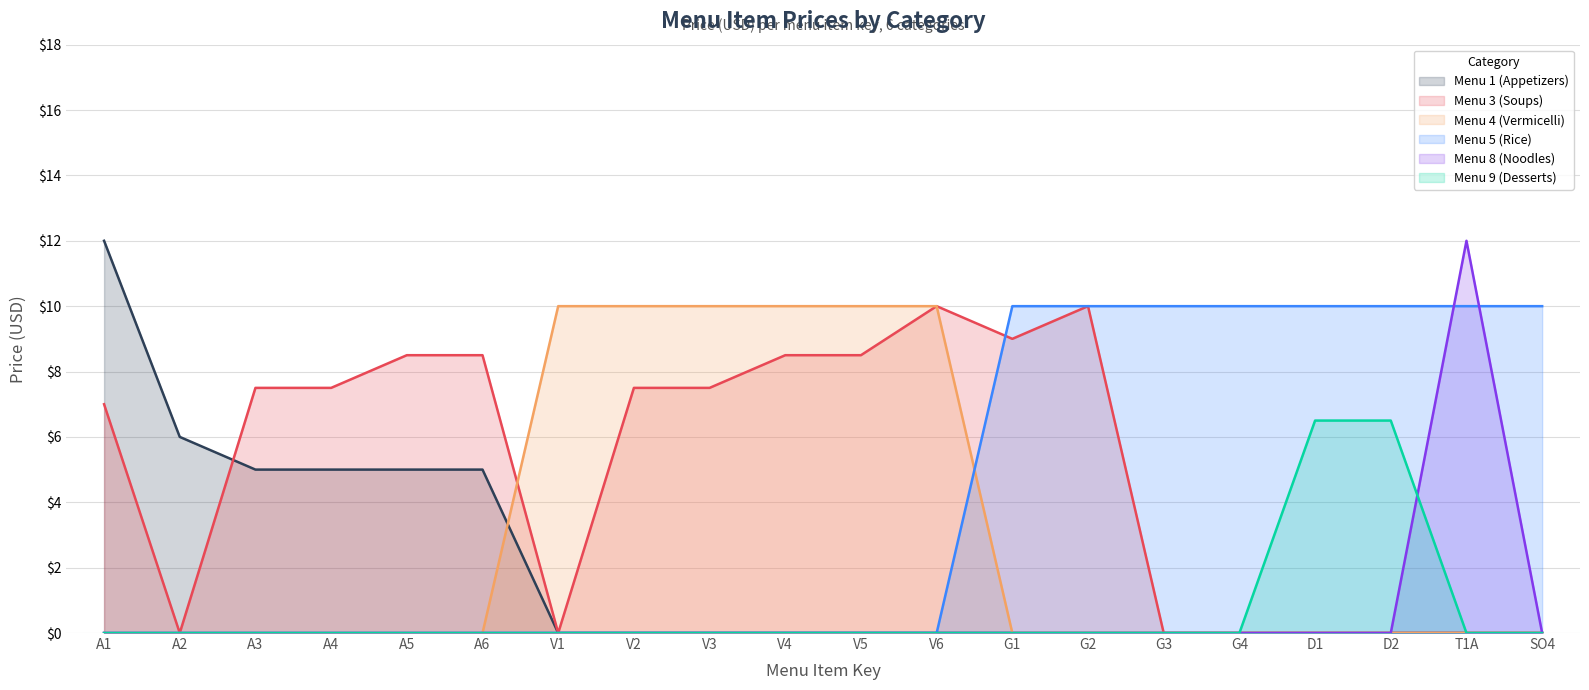

Reading left to right, what are all the values shown in this chart?

Menu 1 (Appetizers): A1=12.0	A2=6.0	A3=5.0	A4=5.0	A5=5.0	A6=5.0	V1=0.0	V2=0.0	V3=0.0	V4=0.0	V5=0.0	V6=0.0	G1=0.0	G2=0.0	G3=0.0	G4=0.0	D1=0.0	D2=0.0	T1A=0.0	SO4=0.0
Menu 3 (Soups): A1=7.0	A2=0.0	A3=7.5	A4=7.5	A5=8.5	A6=8.5	V1=0.0	V2=7.5	V3=7.5	V4=8.5	V5=8.5	V6=10.0	G1=9.0	G2=10.0	G3=0.0	G4=0.0	D1=0.0	D2=0.0	T1A=0.0	SO4=0.0
Menu 4 (Vermicelli): A1=0.0	A2=0.0	A3=0.0	A4=0.0	A5=0.0	A6=0.0	V1=10.0	V2=10.0	V3=10.0	V4=10.0	V5=10.0	V6=10.0	G1=0.0	G2=0.0	G3=0.0	G4=0.0	D1=0.0	D2=0.0	T1A=0.0	SO4=0.0
Menu 5 (Rice): A1=0.0	A2=0.0	A3=0.0	A4=0.0	A5=0.0	A6=0.0	V1=0.0	V2=0.0	V3=0.0	V4=0.0	V5=0.0	V6=0.0	G1=10.0	G2=10.0	G3=10.0	G4=10.0	D1=10.0	D2=10.0	T1A=10.0	SO4=10.0
Menu 8 (Noodles): A1=0.0	A2=0.0	A3=0.0	A4=0.0	A5=0.0	A6=0.0	V1=0.0	V2=0.0	V3=0.0	V4=0.0	V5=0.0	V6=0.0	G1=0.0	G2=0.0	G3=0.0	G4=0.0	D1=0.0	D2=0.0	T1A=12.0	SO4=0.0
Menu 9 (Desserts): A1=0.0	A2=0.0	A3=0.0	A4=0.0	A5=0.0	A6=0.0	V1=0.0	V2=0.0	V3=0.0	V4=0.0	V5=0.0	V6=0.0	G1=0.0	G2=0.0	G3=0.0	G4=0.0	D1=6.5	D2=6.5	T1A=0.0	SO4=0.0